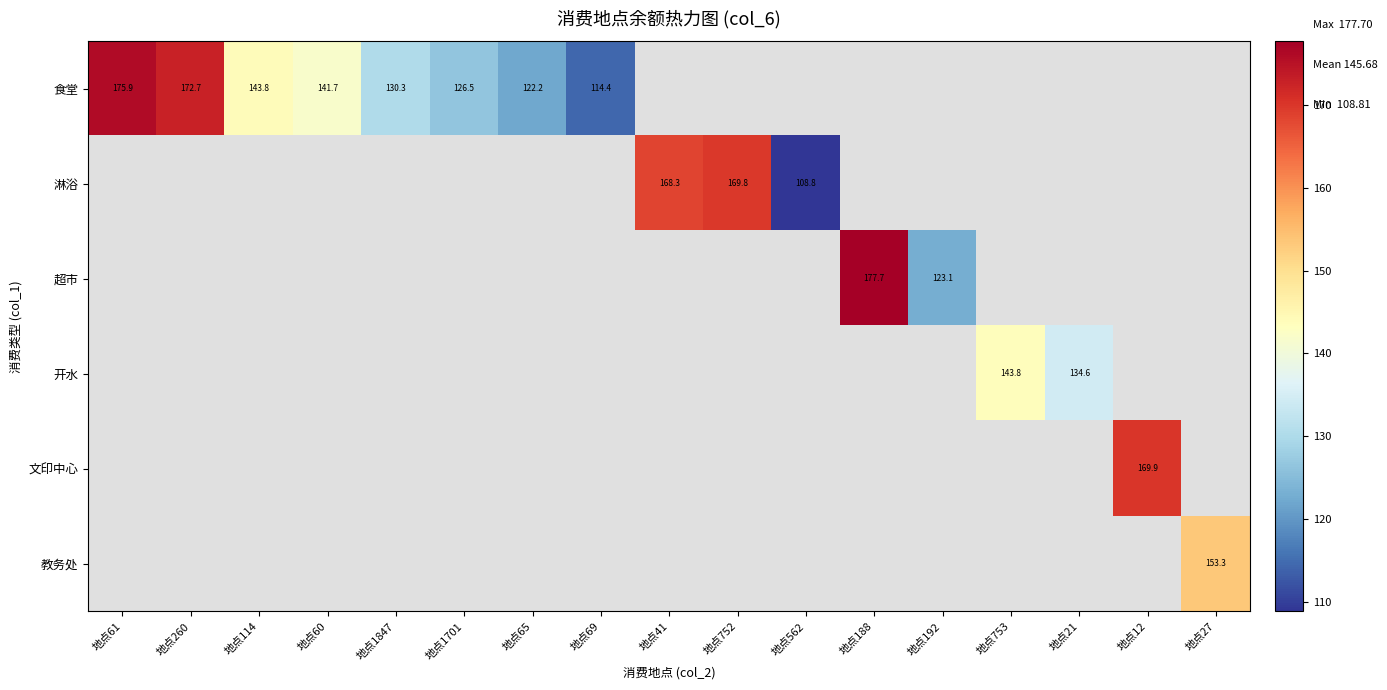

True or false: 食堂 has a value of 126.5 at 地点1701.

True